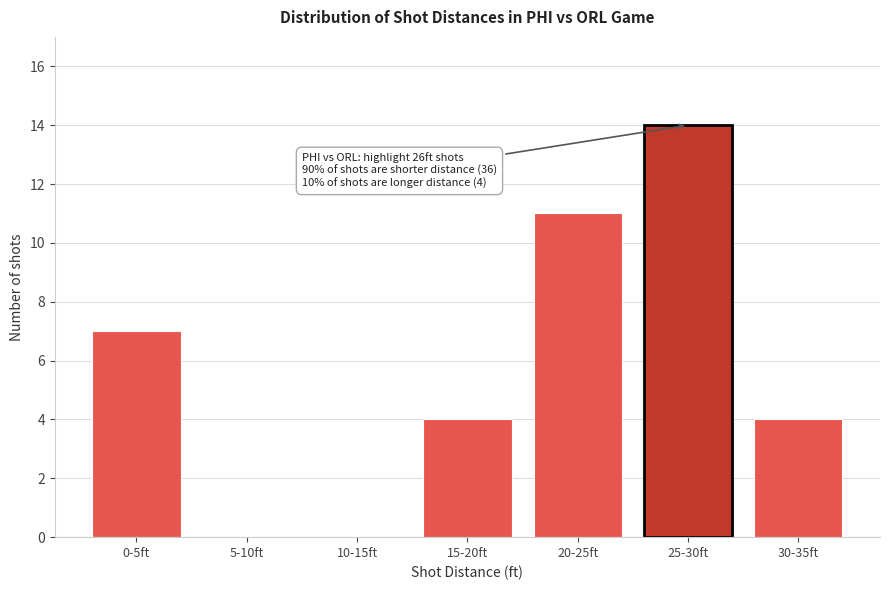

Reading left to right, list all the values displayed in this chart.

0-5ft=7	5-10ft=0	10-15ft=0	15-20ft=4	20-25ft=11	25-30ft=14	30-35ft=4